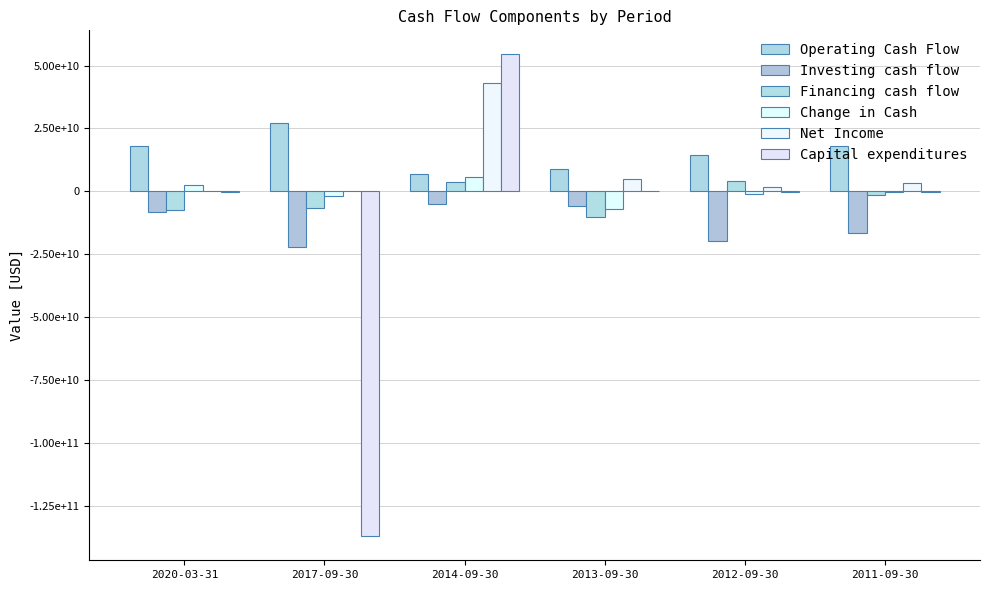

What is the difference between the highest and lowest values at 2014-09-30?

59435150000